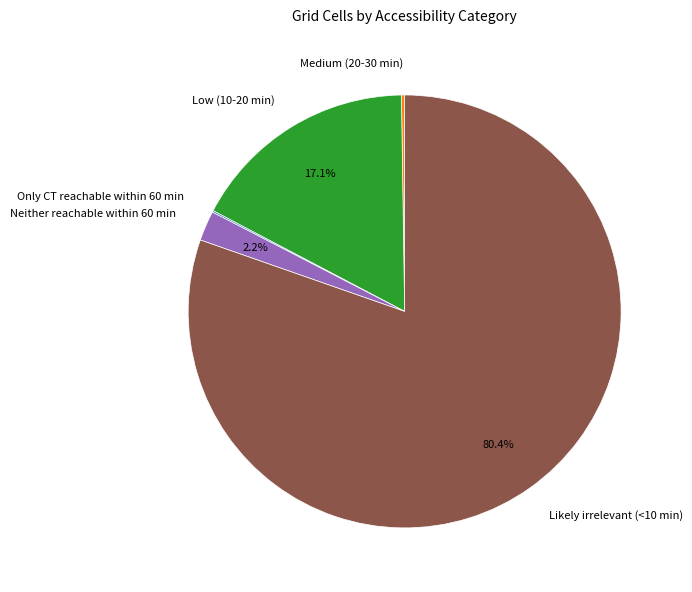

What is the largest slice in the pie chart?

Likely irrelevant (<10 min)